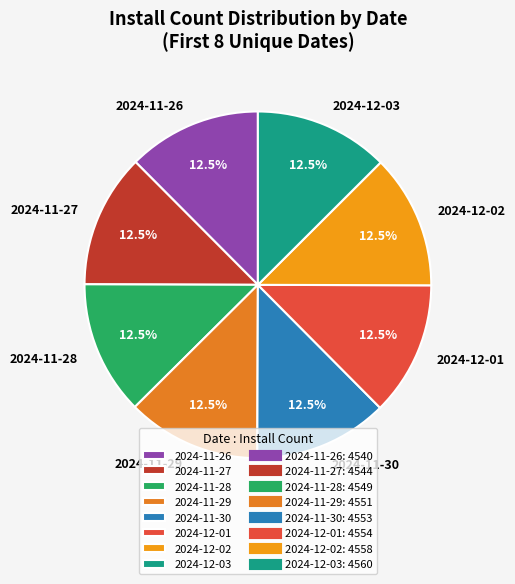

How many slices are in this pie chart?

8